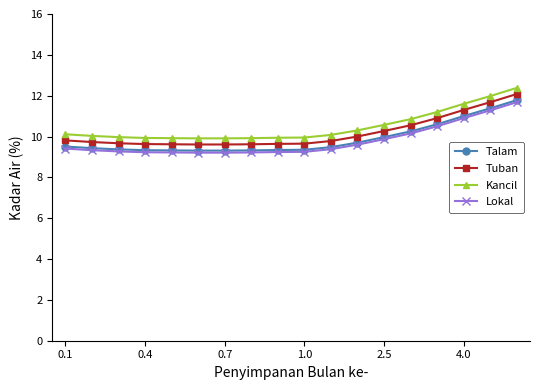

What are all the series names shown in the legend?

Talam, Tuban, Kancil, Lokal